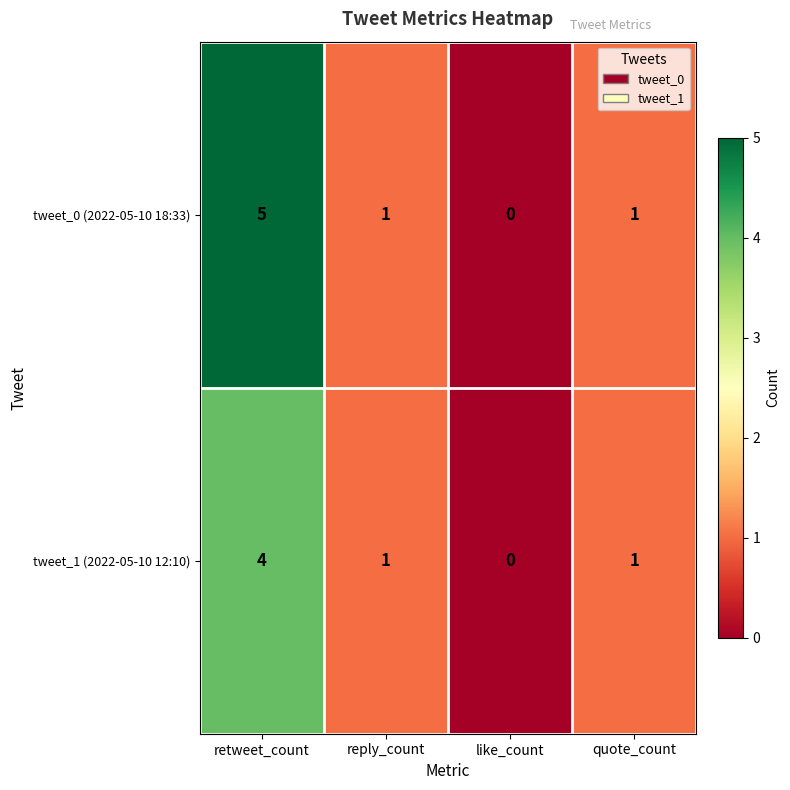

Which series has the largest total across all categories?

tweet_0 (2022-05-10 18:33)